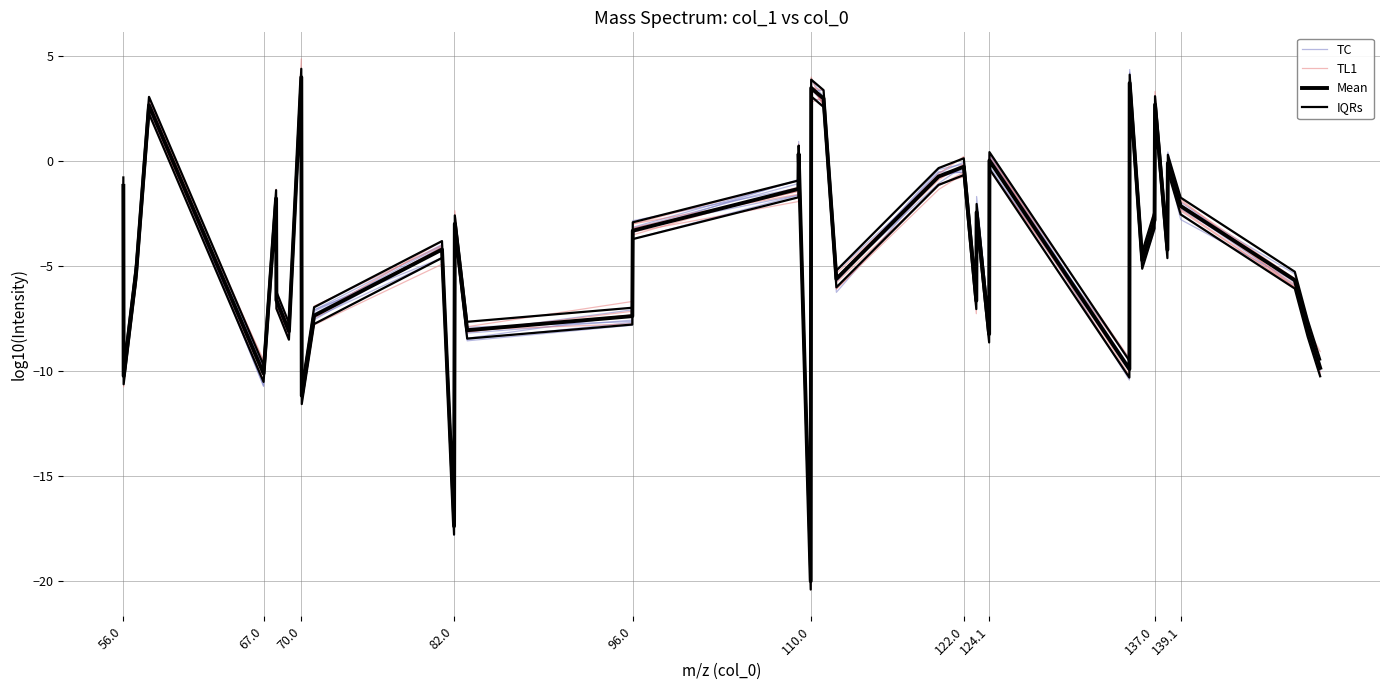

At how many categories does at least one series exceed -18?

39